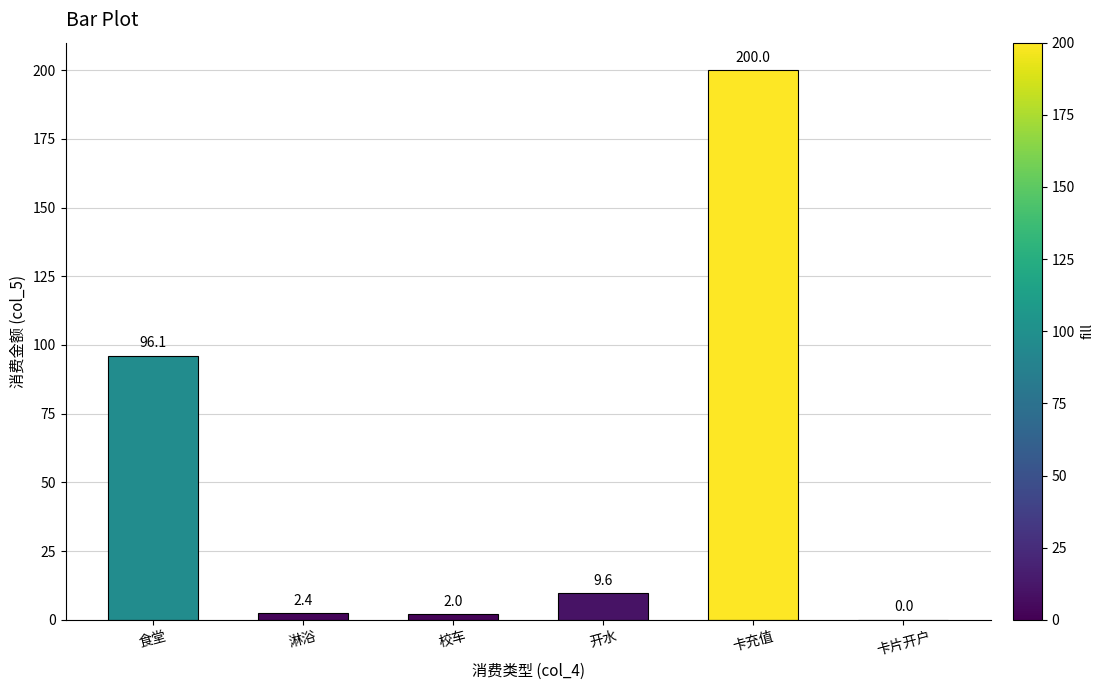

What is the average value?

51.7